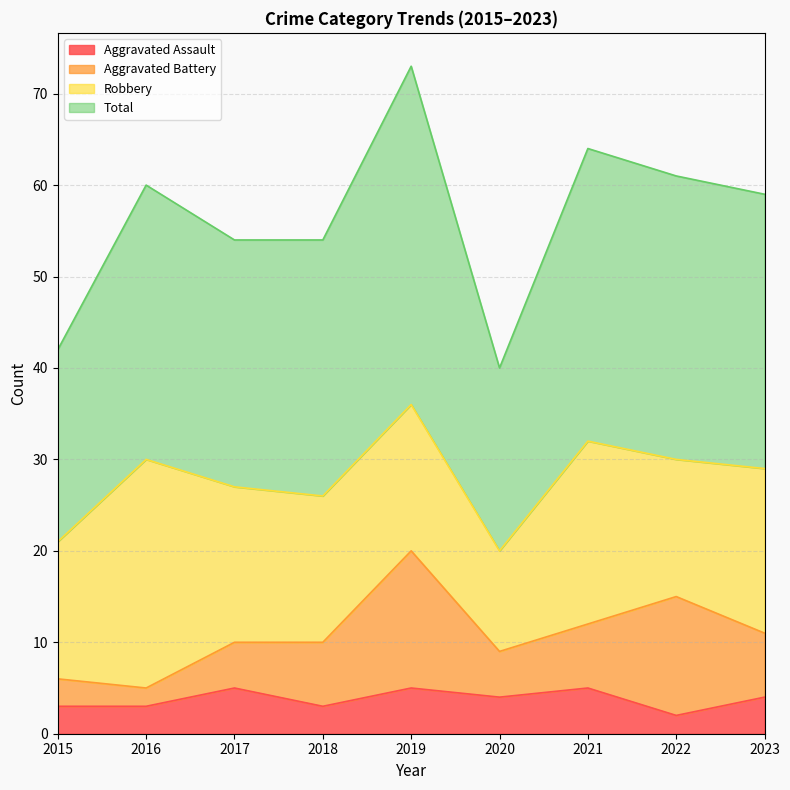

At which label does Aggravated Assault reach its minimum?

2022